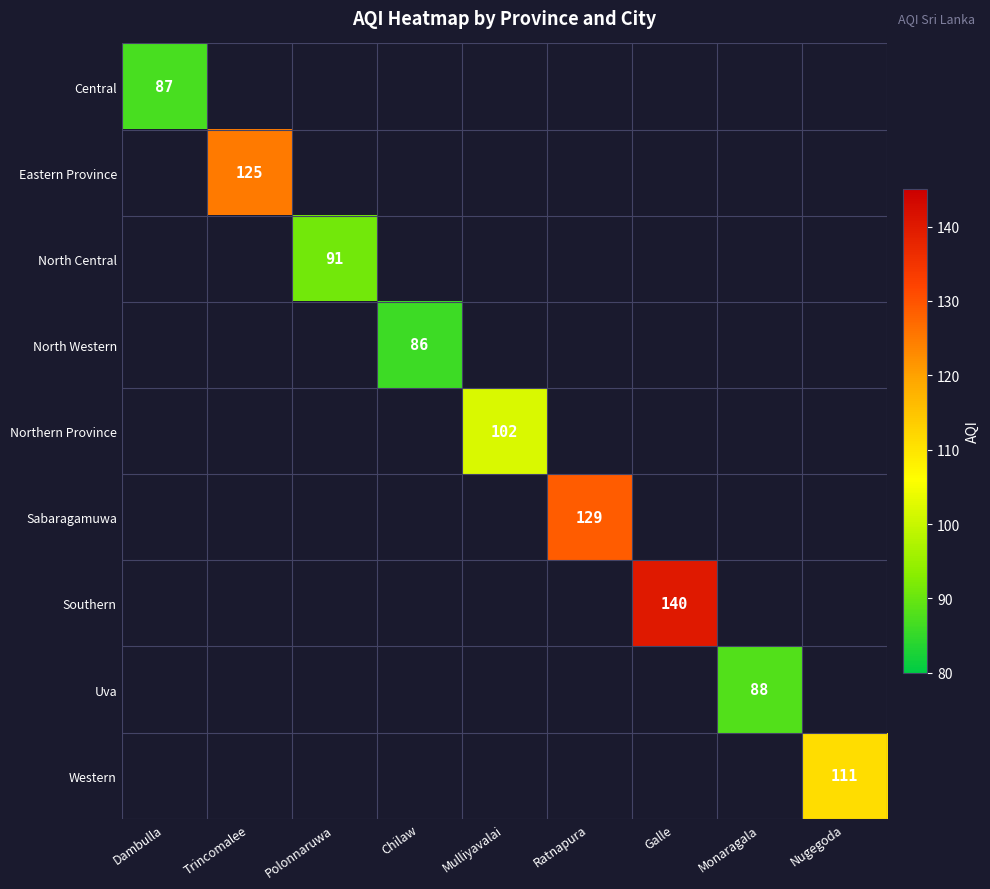

The Western series shows 181 at Nugegoda. True or false?

False